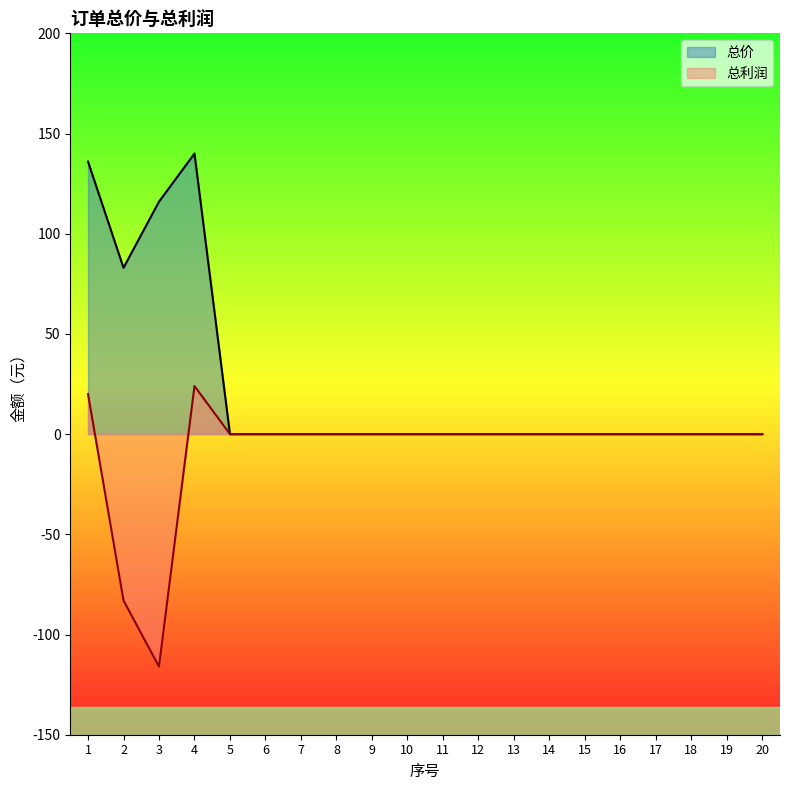

Does the chart display data point markers on the line(s)?

No